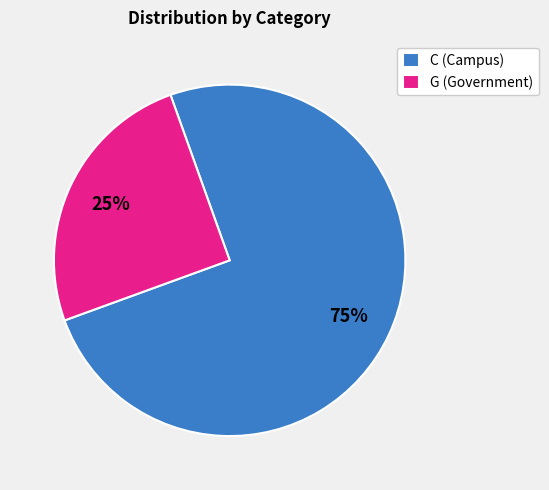

What percentage is the C slice, to the nearest percent?

75%